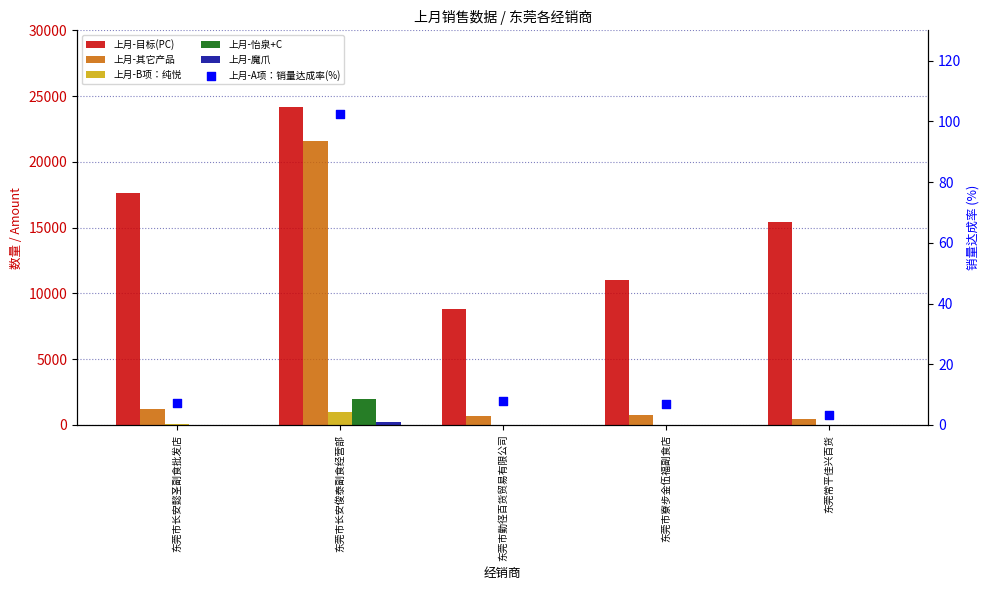

Which series reaches the minimum Y coordinate?

上月-魔爪